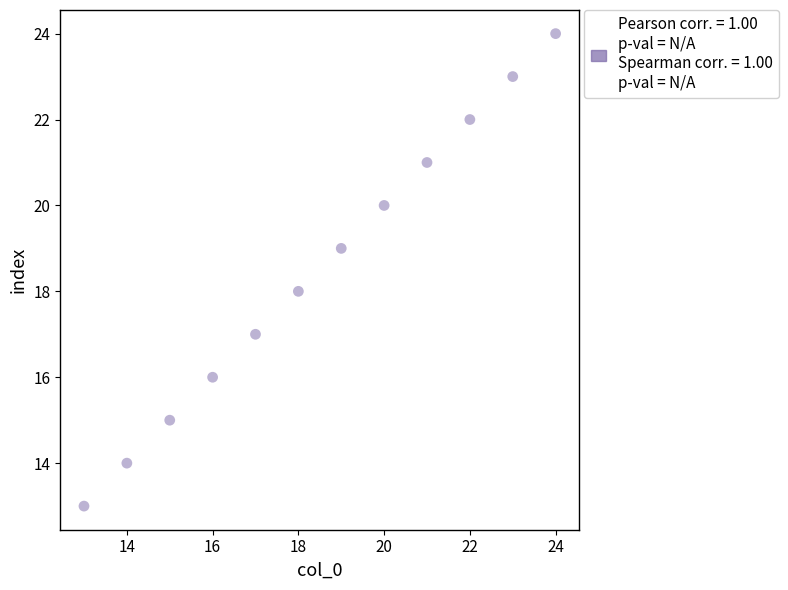

What is the range of X values (max minus min)?

11